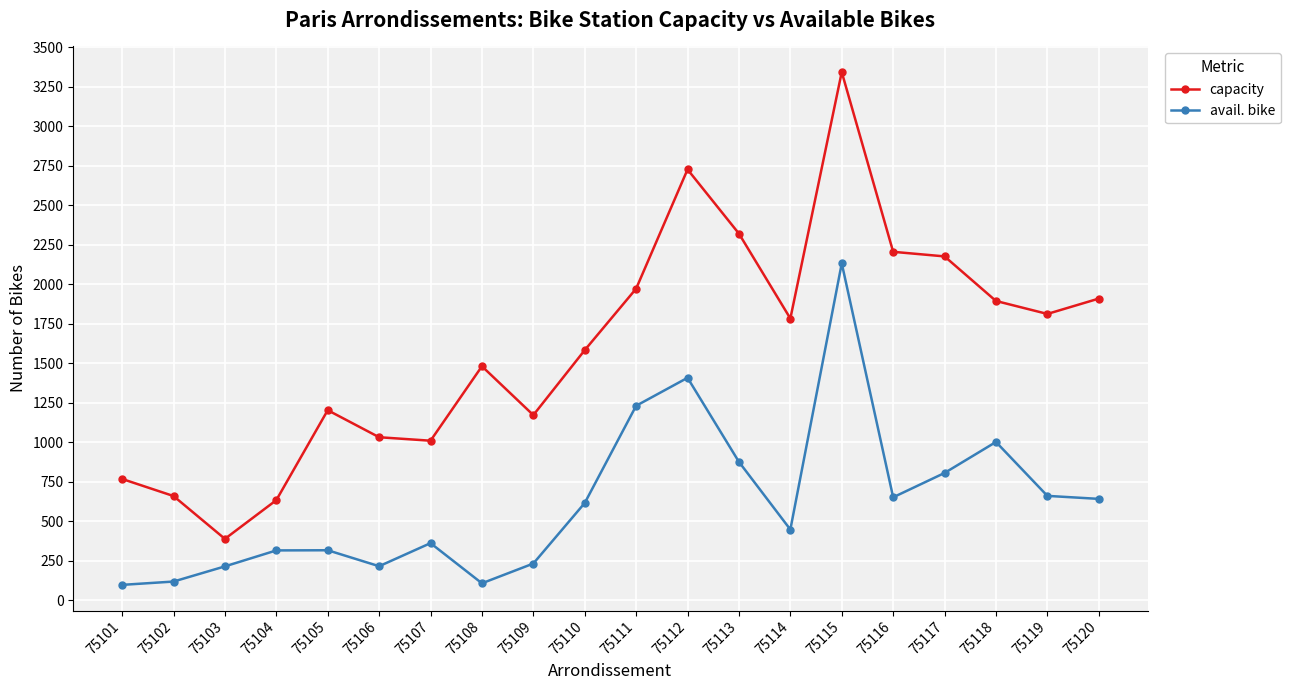

What are all the series names shown in the legend?

capacity, avail. bike